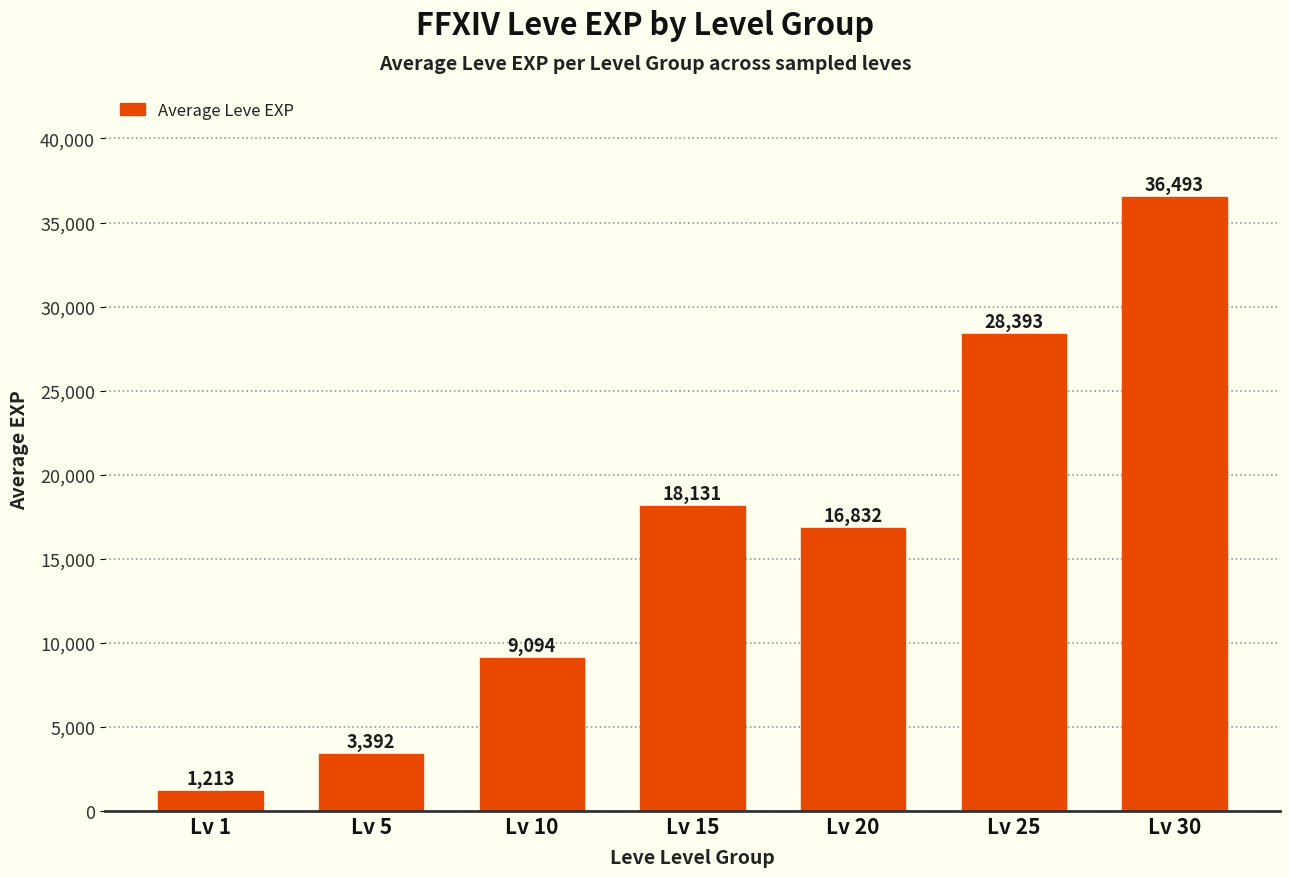

List the labels in order of value, smallest first.

Lv 1, Lv 5, Lv 10, Lv 20, Lv 15, Lv 25, Lv 30